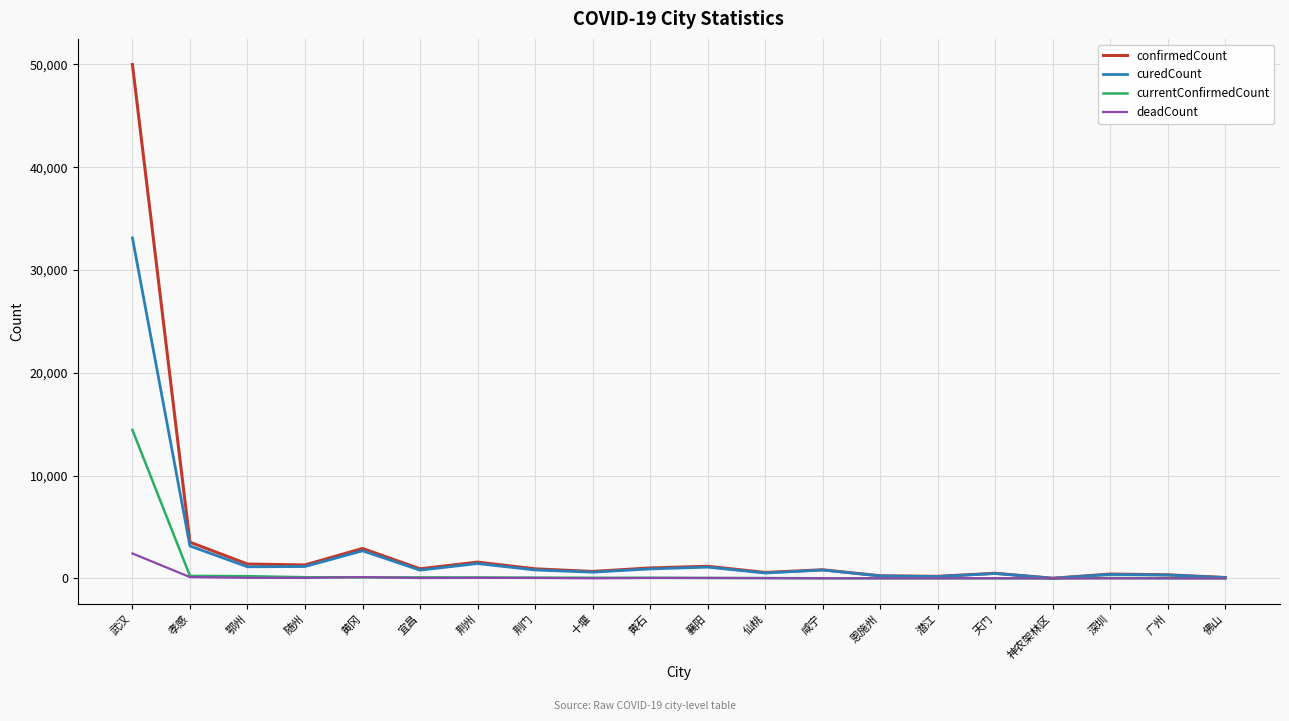

What is the highest value of the currentConfirmedCount series?

14438